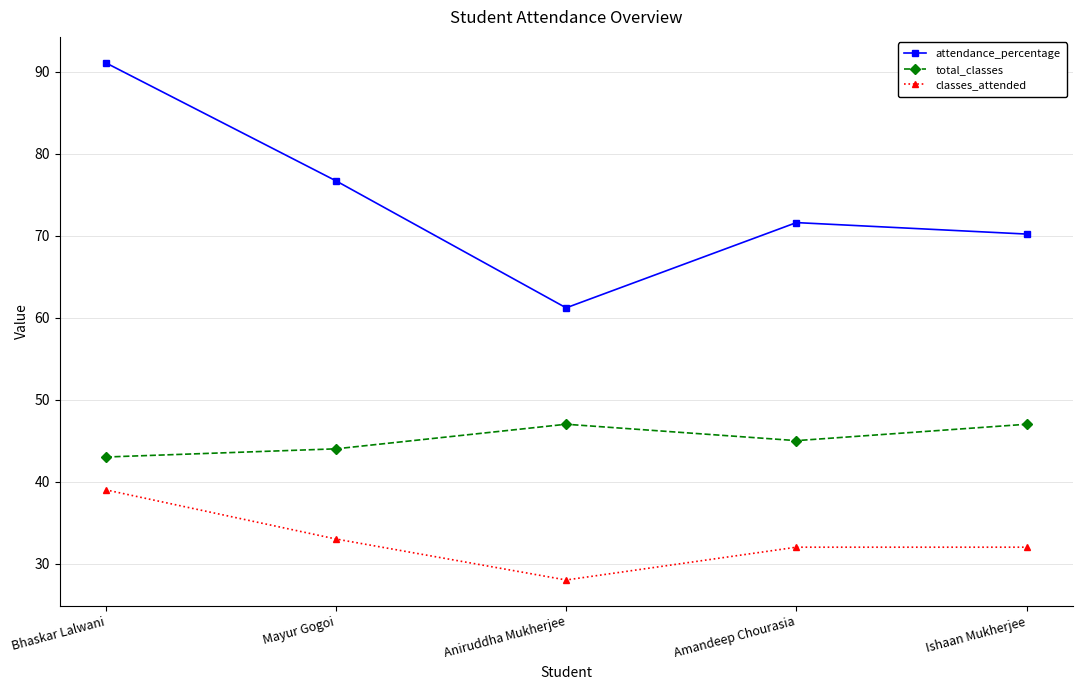

Which series has the largest total across all categories?

attendance_percentage